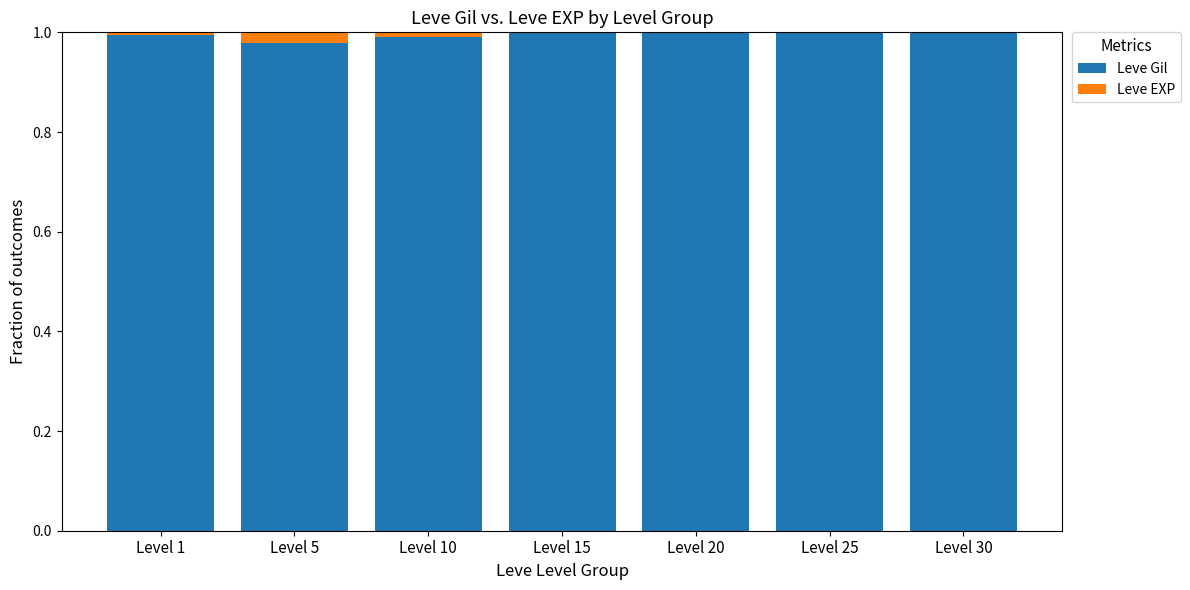

True or false: Leve Gil has a value of 0.4 at Level 30.

False